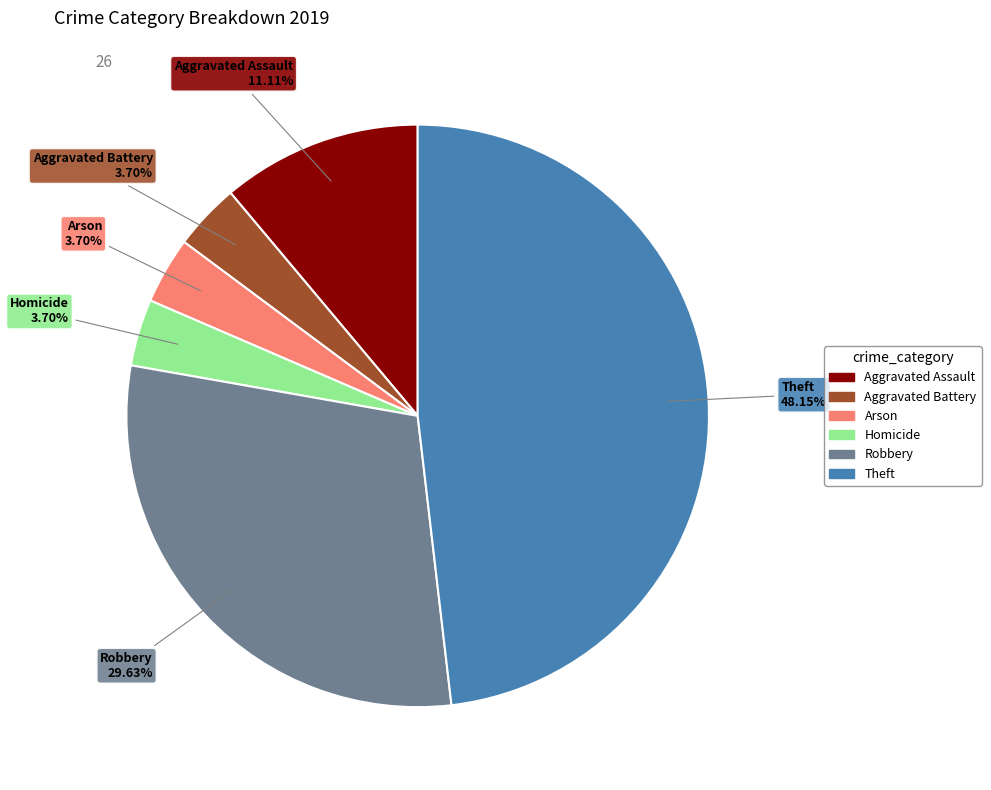

What is the ratio of the value at Aggravated Assault to the value at Theft?

0.2